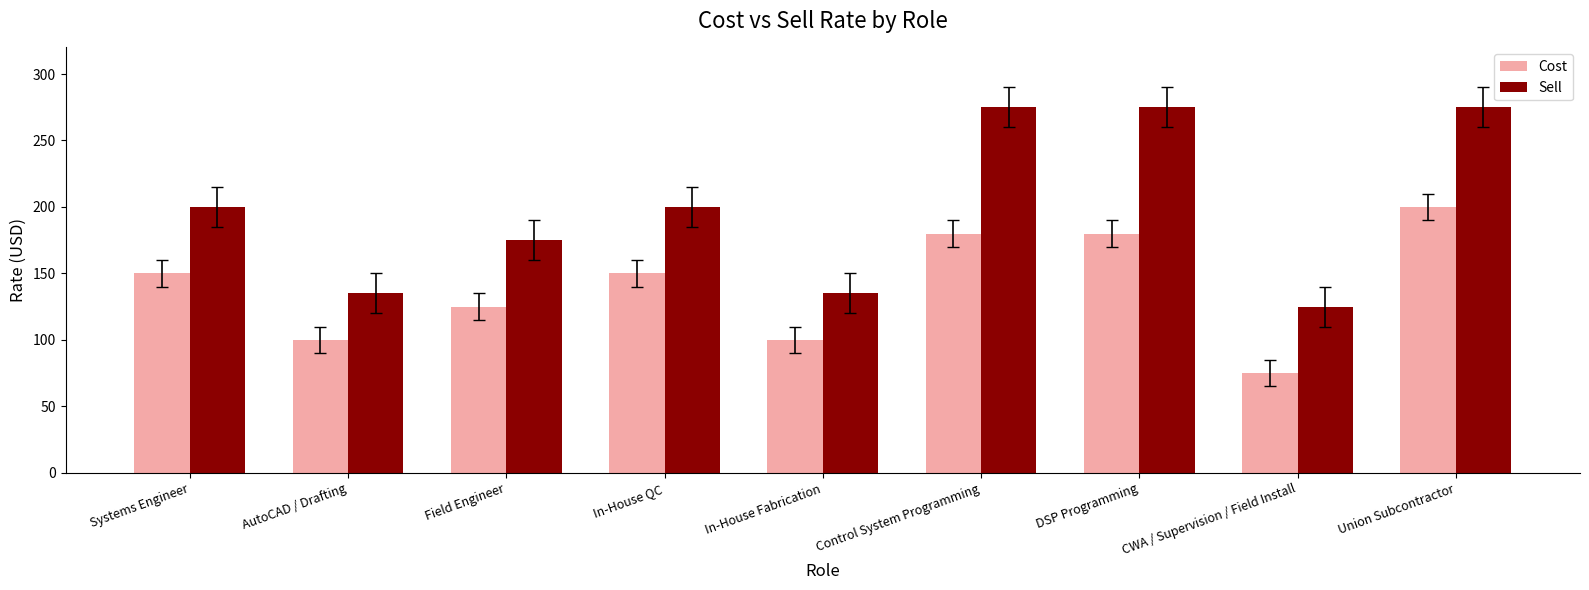

Between CWA / Supervision / Field Install and Union Subcontractor, which series saw the biggest shift?

Sell